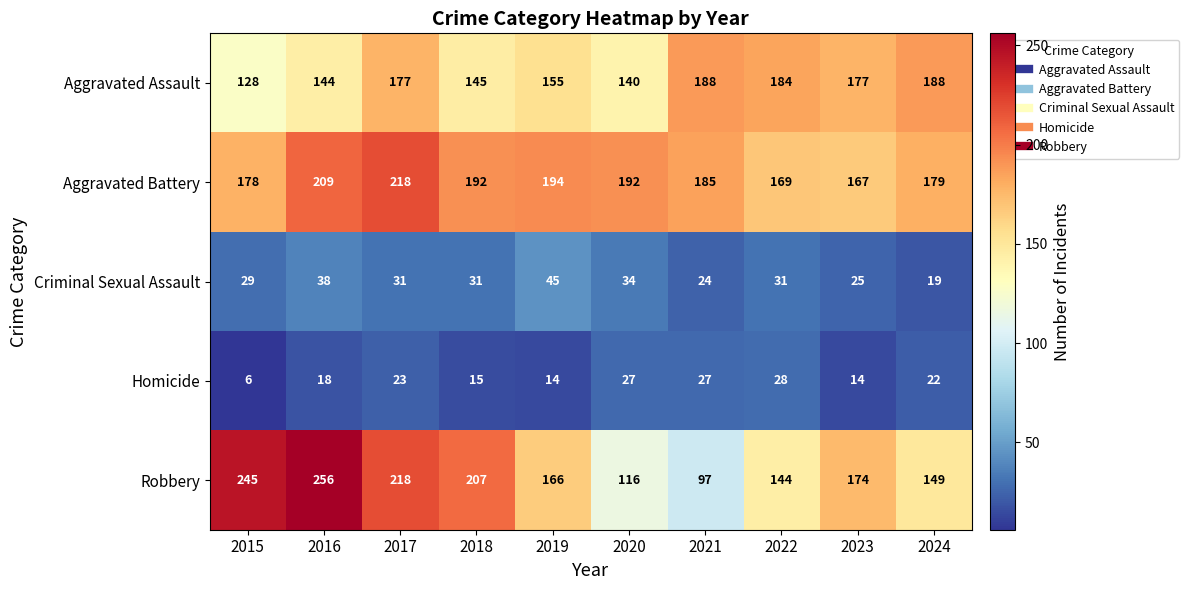

What is the smallest value displayed?

6